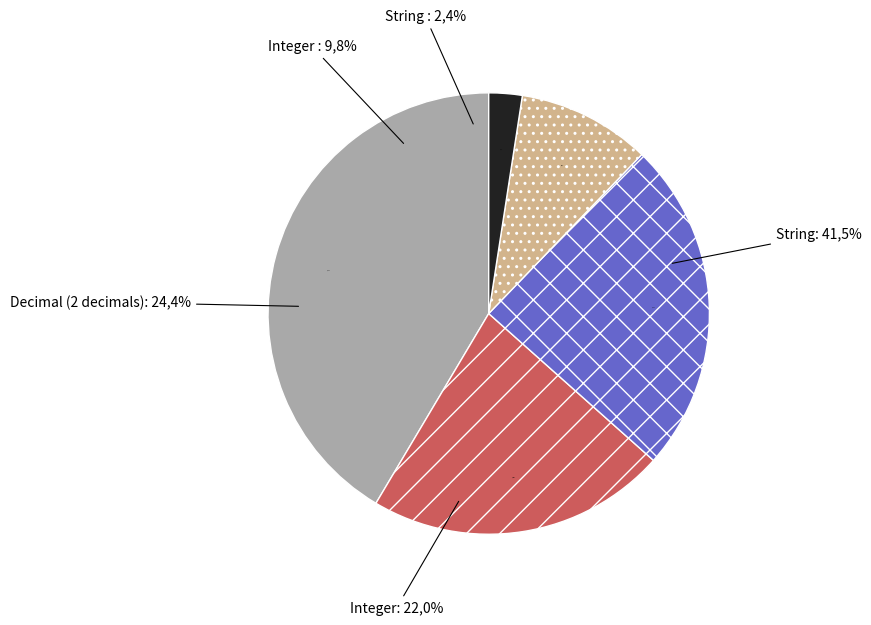

Do String  and Integer together represent more than half of the pie?

No